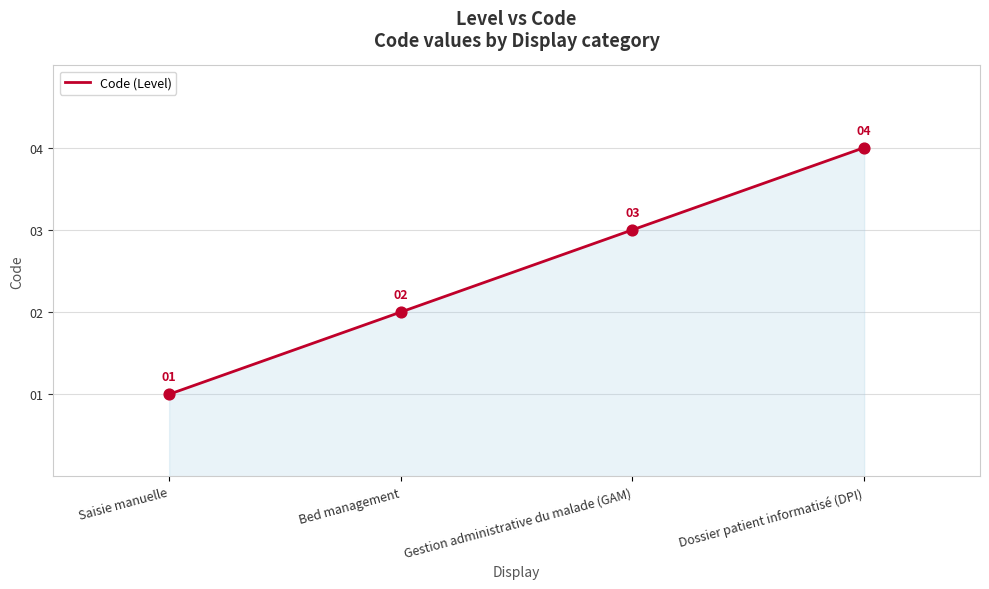

What is the change in value from Saisie manuelle to Gestion administrative du malade (GAM)?

+2